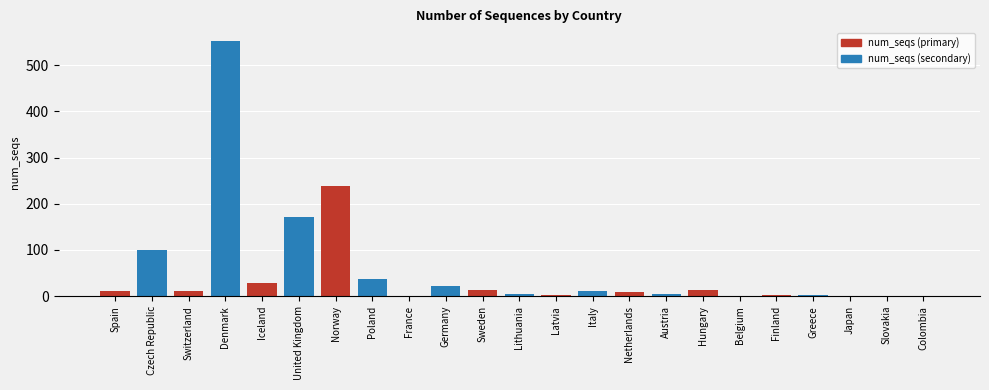

How many bars are there in total?

23